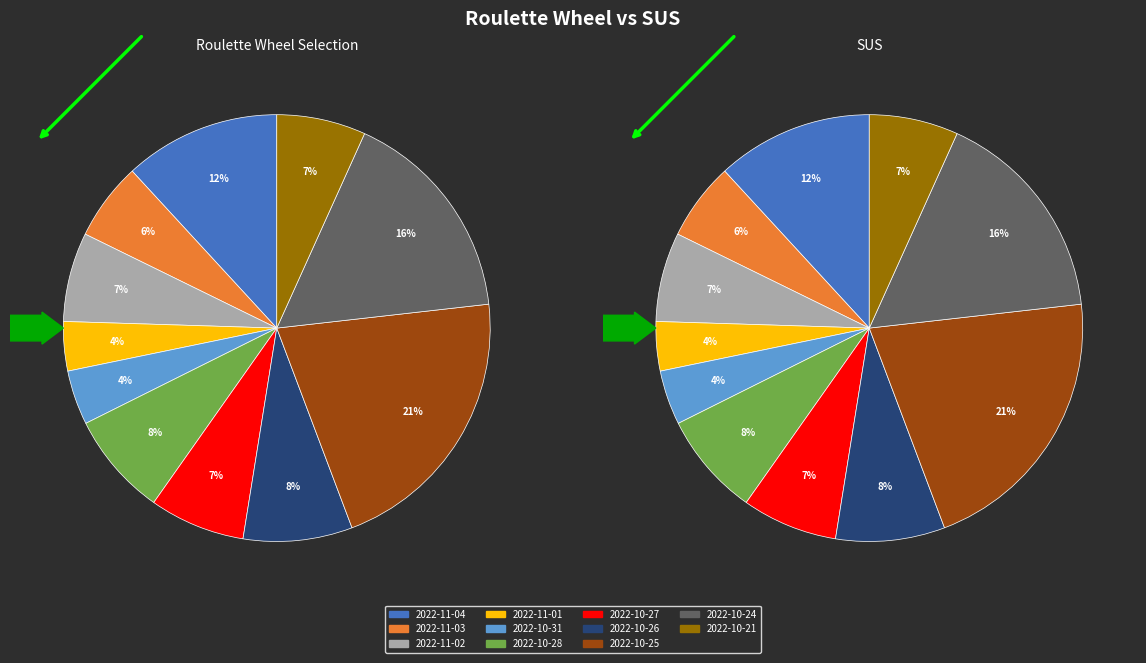

Rank the categories by value from lowest to highest.

2022-11-01, 2022-10-31, 2022-11-03, 2022-10-21, 2022-11-02, 2022-10-27, 2022-10-28, 2022-10-26, 2022-11-04, 2022-10-24, 2022-10-25